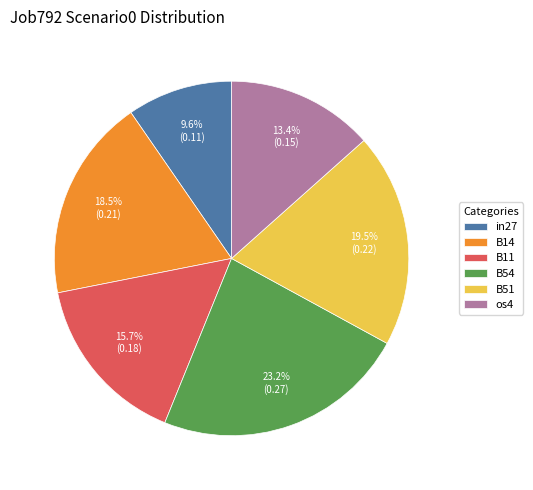

Is the sum of B11 and os4 greater than half?

No